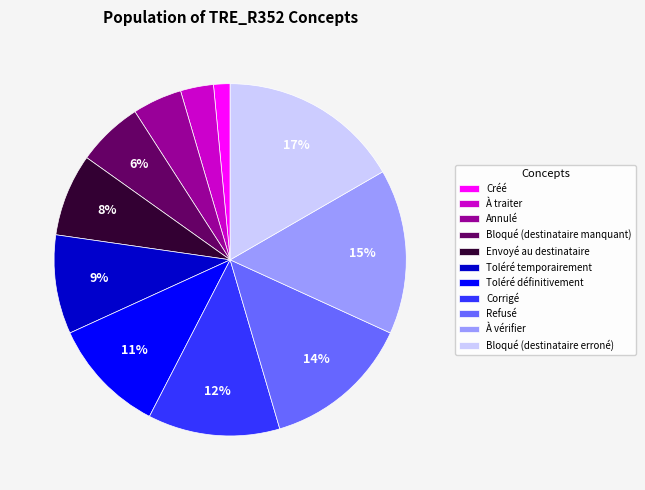

Do Envoyé au destinataire and Toléré définitivement together represent more than half of the pie?

No